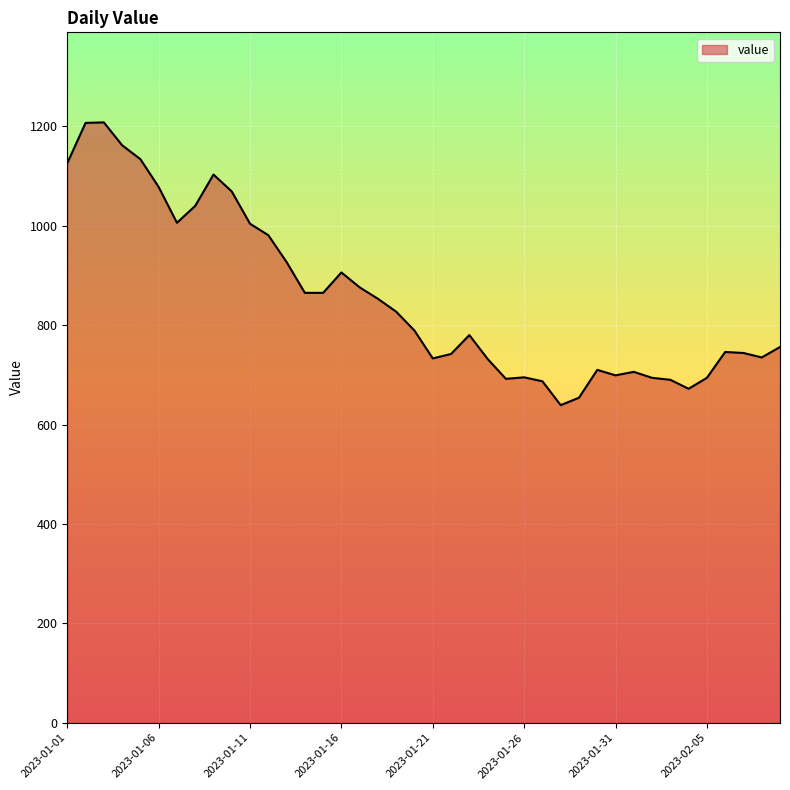

What is the minimum value shown in the chart?

639